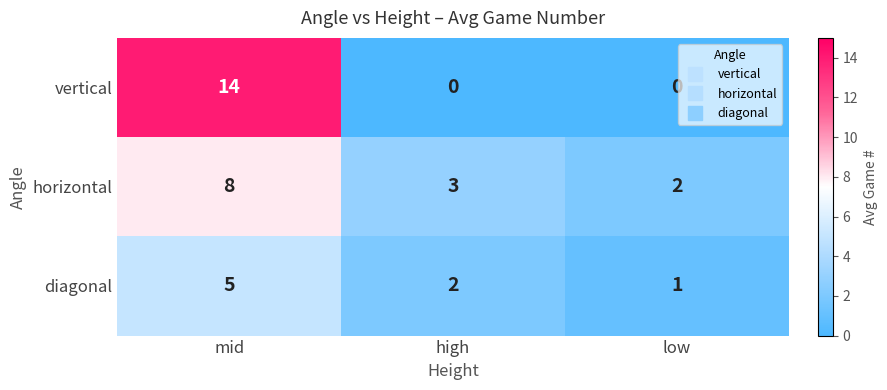

How many series are shown in this chart?

3